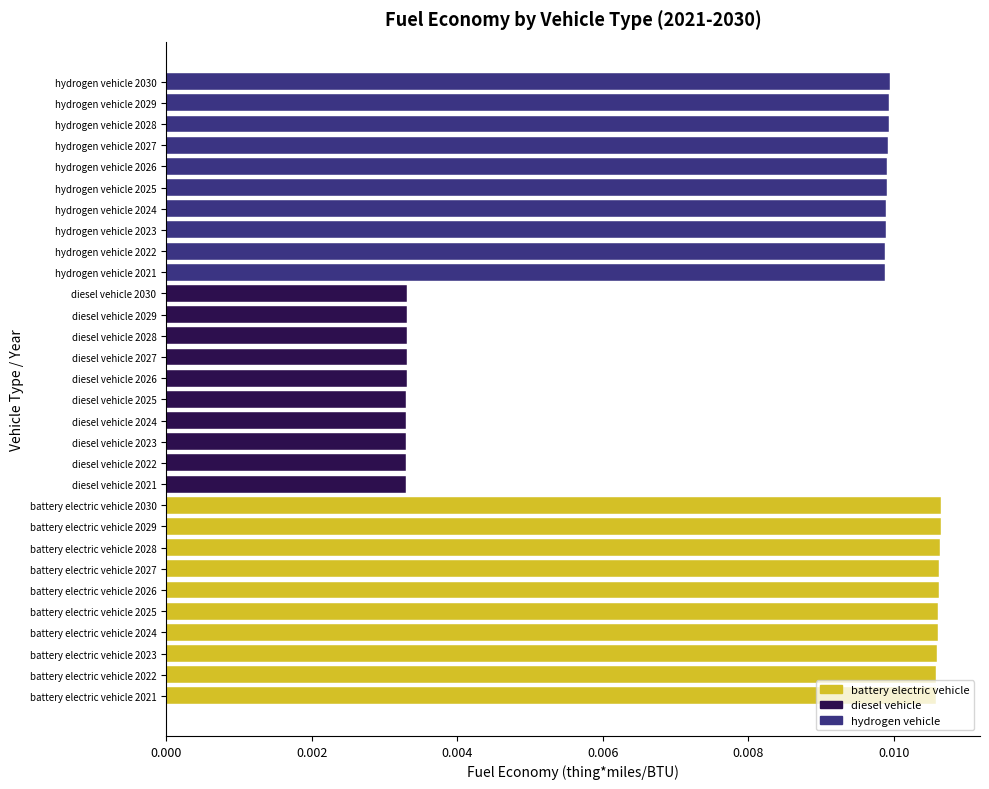

Count the number of categories in the chart.

30